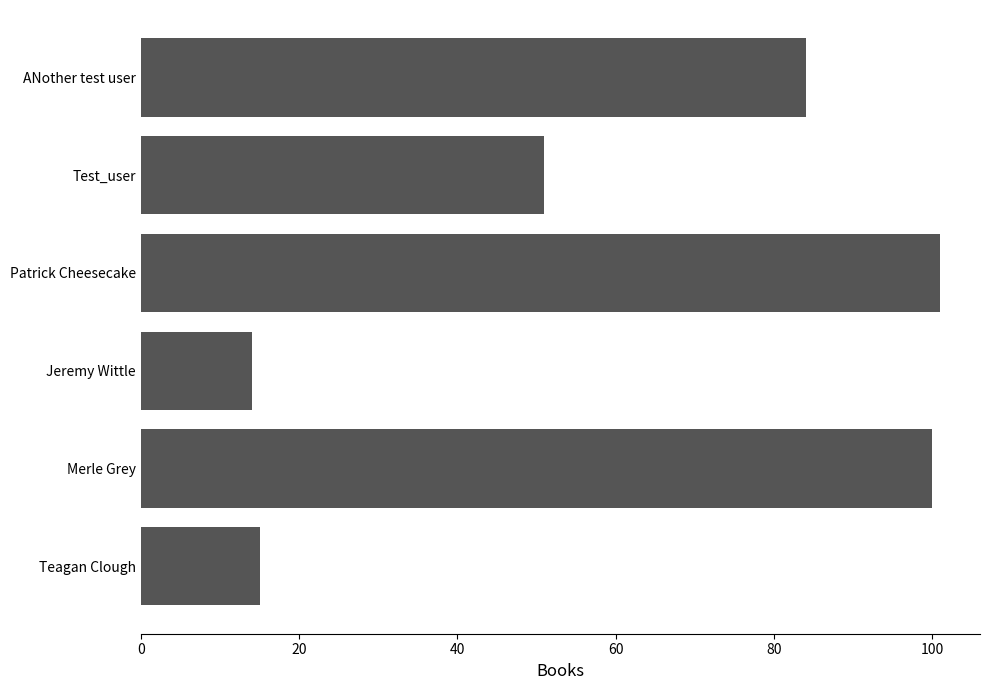

What is the difference between the second highest and second lowest values?

85